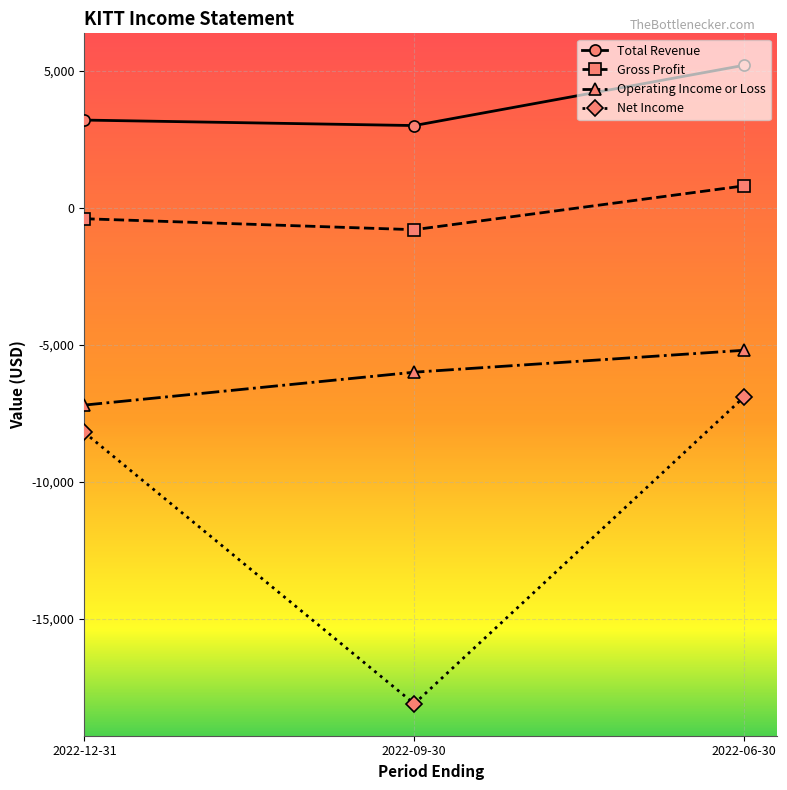

Is it true that Net Income equals -8519 at 2022-09-30?

False